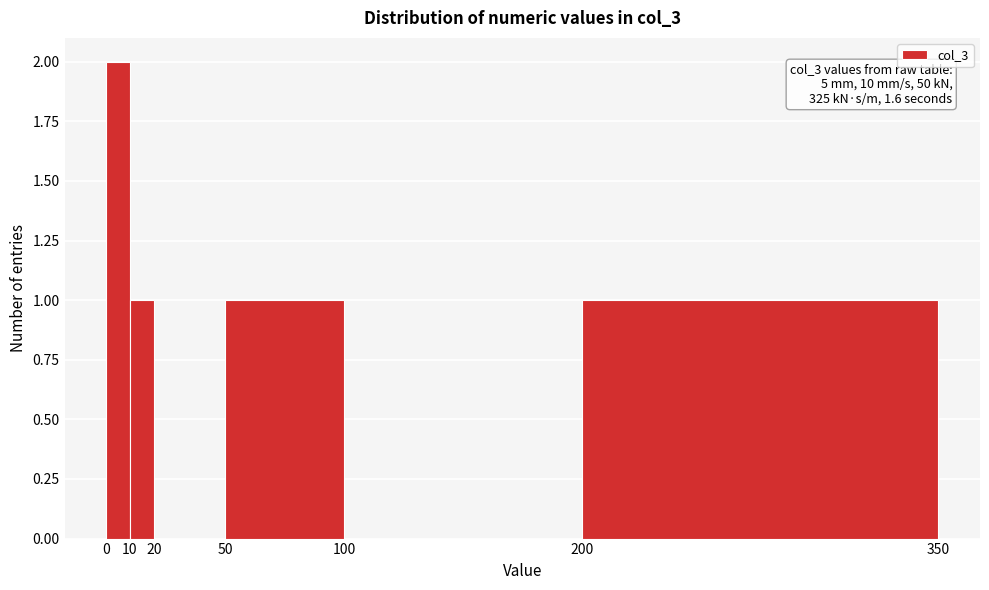

Which range on the x-axis has the tallest bar?

0 to 10